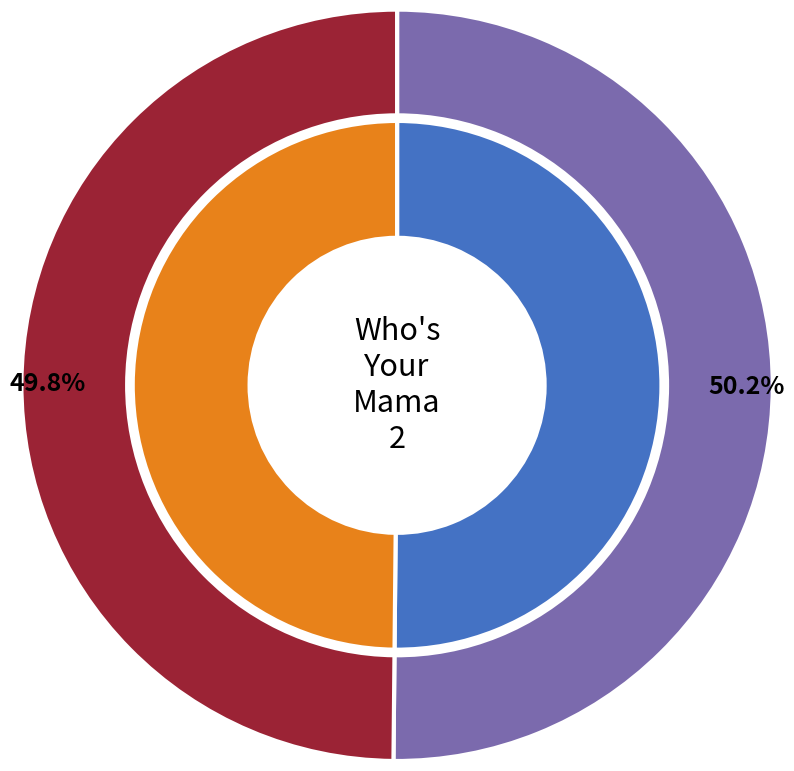

Is there a majority slice in this chart?

Yes